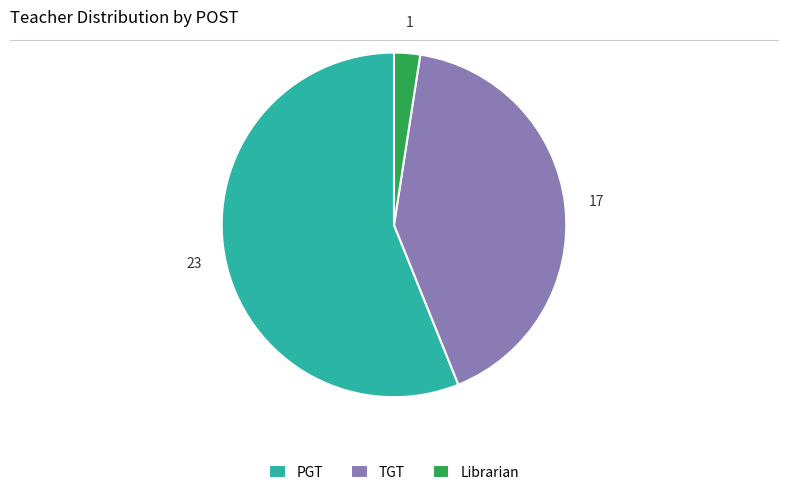

Is PGT the majority of the pie?

Yes